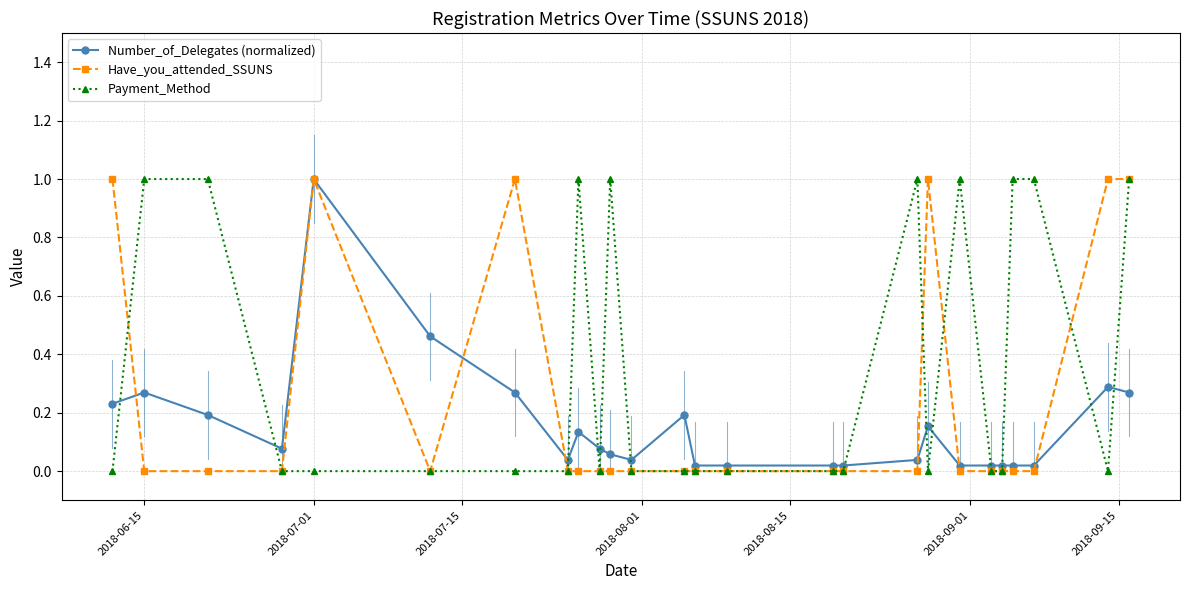

Which series has the largest total across all categories?

Payment_Method